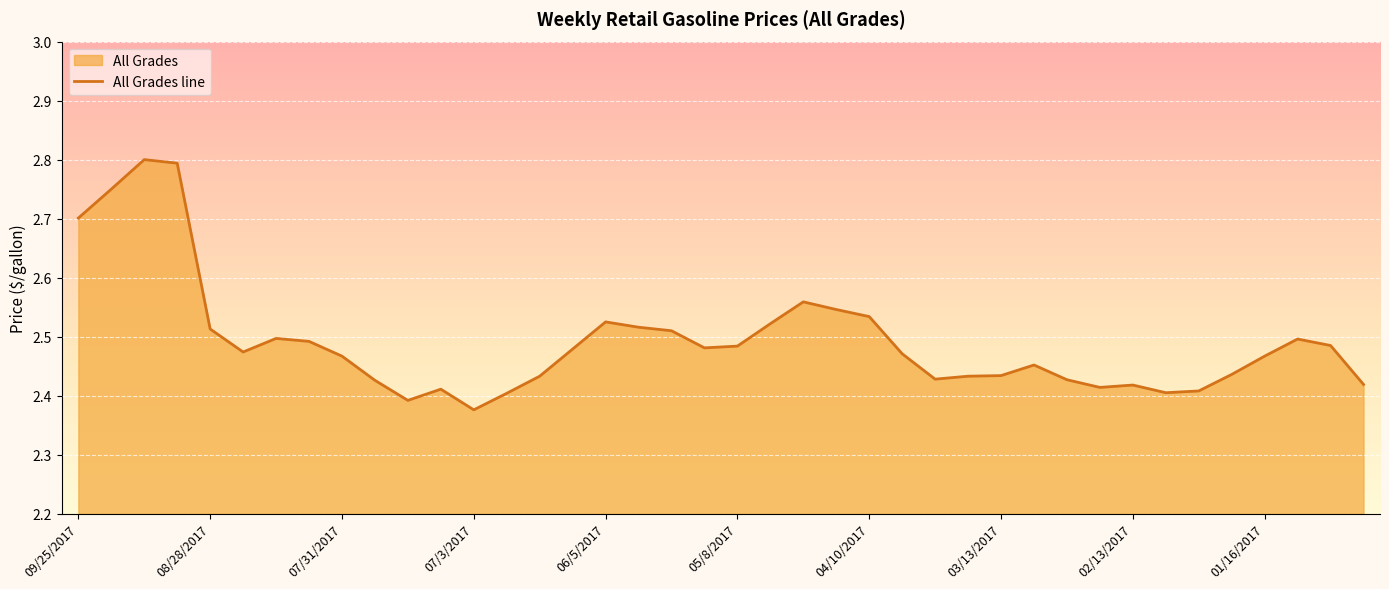

Reading left to right, transcribe all the data shown in this chart.

09/25/2017=2.7	09/18/2017=2.8	09/11/2017=2.8	09/4/2017=2.8	08/28/2017=2.5	08/21/2017=2.5	08/14/2017=2.5	08/7/2017=2.5	07/31/2017=2.5	07/24/2017=2.4	07/17/2017=2.4	07/10/2017=2.4	07/3/2017=2.4	06/26/2017=2.4	06/19/2017=2.4	06/12/2017=2.5	06/5/2017=2.5	05/29/2017=2.5	05/22/2017=2.5	05/15/2017=2.5	05/8/2017=2.5	05/1/2017=2.5	04/24/2017=2.6	04/17/2017=2.5	04/10/2017=2.5	04/3/2017=2.5	03/27/2017=2.4	03/20/2017=2.4	03/13/2017=2.4	03/6/2017=2.5	02/27/2017=2.4	02/20/2017=2.4	02/13/2017=2.4	02/6/2017=2.4	01/30/2017=2.4	01/23/2017=2.4	01/16/2017=2.5	01/9/2017=2.5	01/2/2017=2.5	12/26/2016=2.4